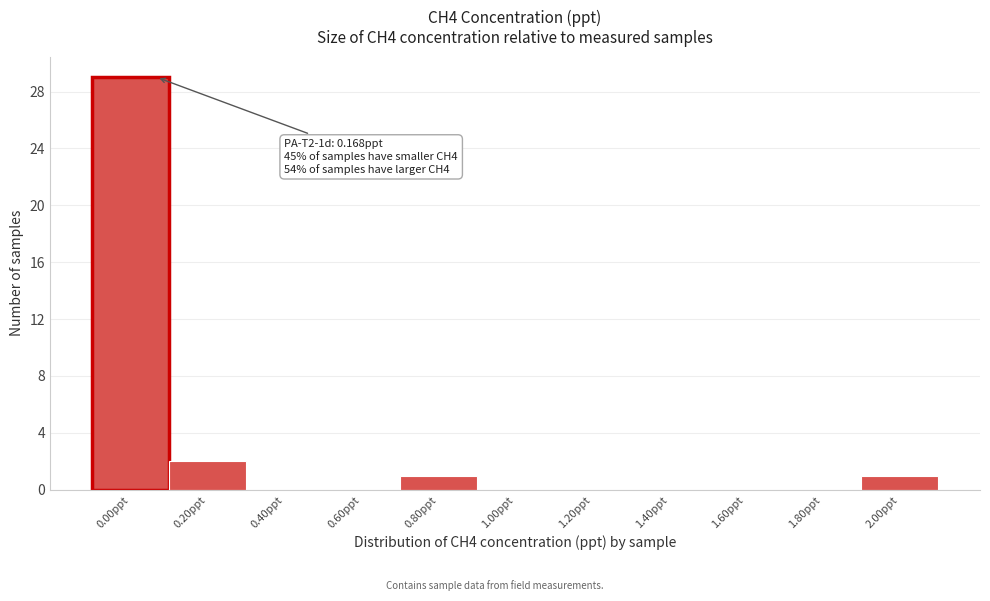

Reading left to right, transcribe all the data shown in this chart.

0.00ppt=29	0.20ppt=2	0.40ppt=0	0.60ppt=0	0.80ppt=1	1.00ppt=0	1.20ppt=0	1.40ppt=0	1.60ppt=0	1.80ppt=0	2.00ppt=1